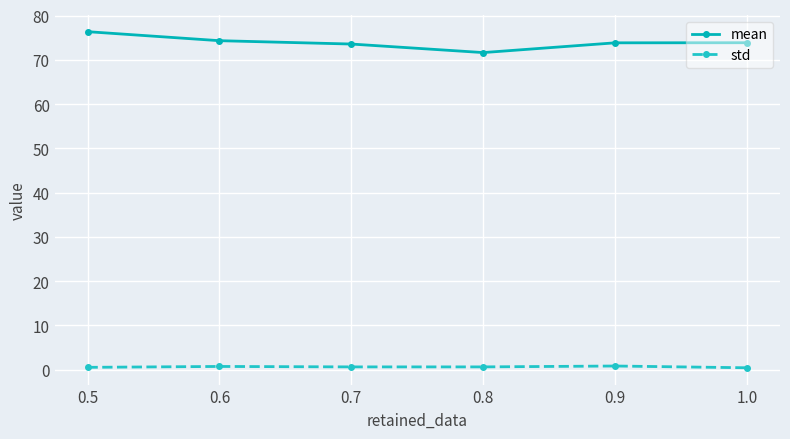

What is the difference between the maximum and minimum values in the std series?

0.4